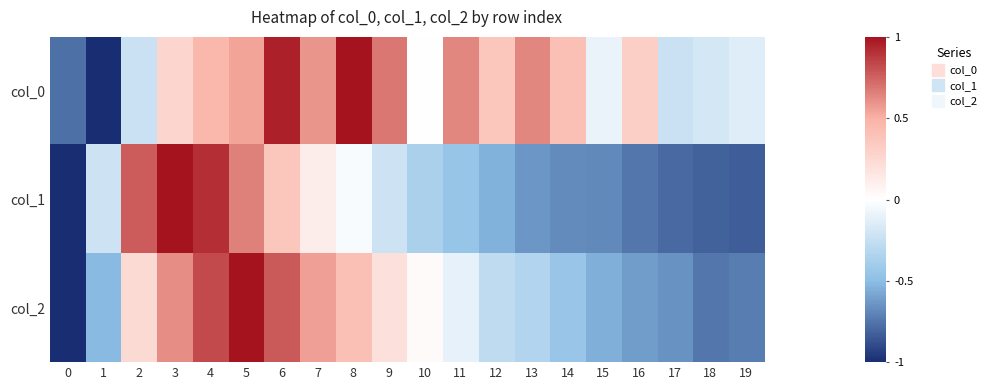

Reading right to left, list all the values displayed in this chart.

col_0: 19=-0.1	18=-0.2	17=-0.2	16=0.3	15=-0.1	14=0.4	13=0.6	12=0.4	11=0.6	10=0.0	9=0.7	8=1.0	7=0.6	6=1.0	5=0.5	4=0.5	3=0.3	2=-0.2	1=-1.0	0=-0.8
col_1: 19=-0.8	18=-0.8	17=-0.8	16=-0.7	15=-0.7	14=-0.7	13=-0.6	12=-0.5	11=-0.5	10=-0.4	9=-0.2	8=-0.0	7=0.1	6=0.4	5=0.7	4=0.9	3=1.0	2=0.8	1=-0.2	0=-1.0
col_2: 19=-0.7	18=-0.7	17=-0.7	16=-0.6	15=-0.6	14=-0.4	13=-0.3	12=-0.3	11=-0.1	10=0.0	9=0.2	8=0.4	7=0.6	6=0.8	5=1.0	4=0.8	3=0.6	2=0.2	1=-0.5	0=-1.0